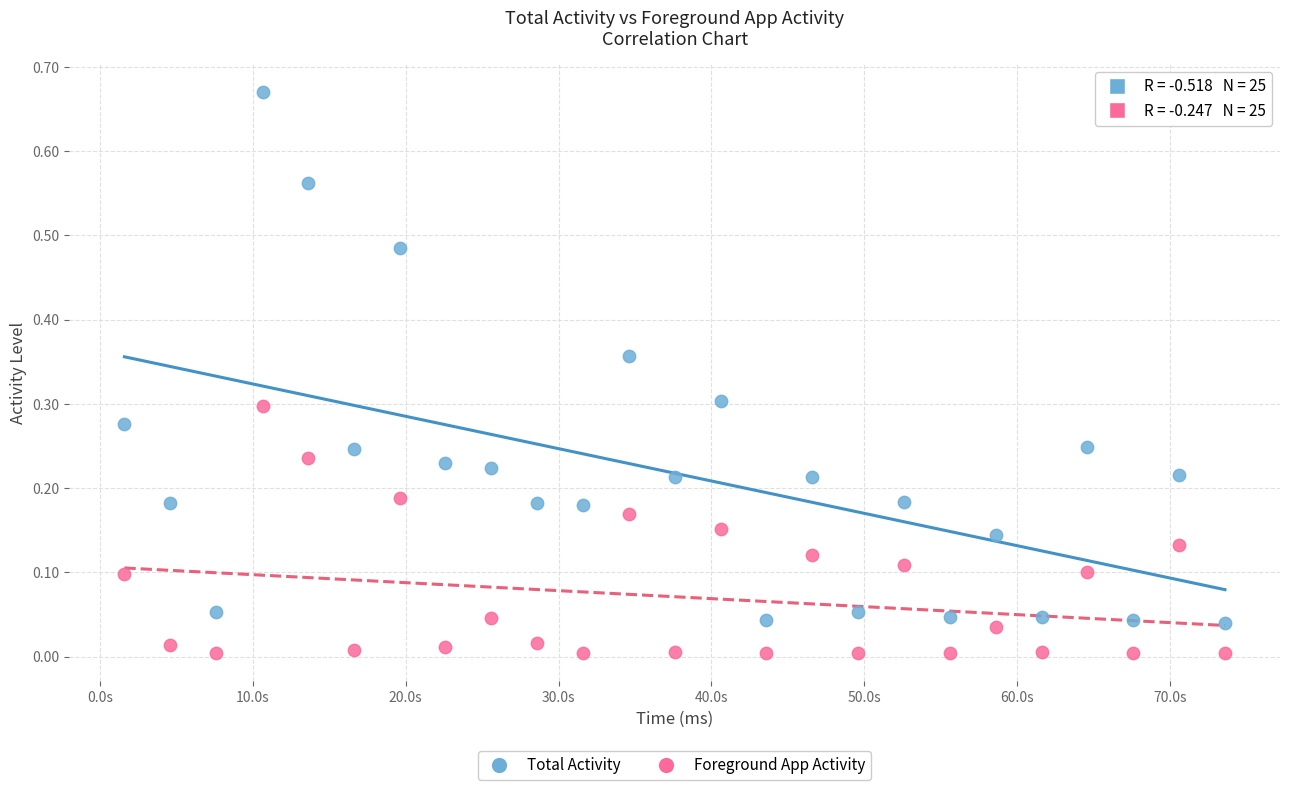

What are all the series names shown in the legend?

Total Activity, Foreground App Activity